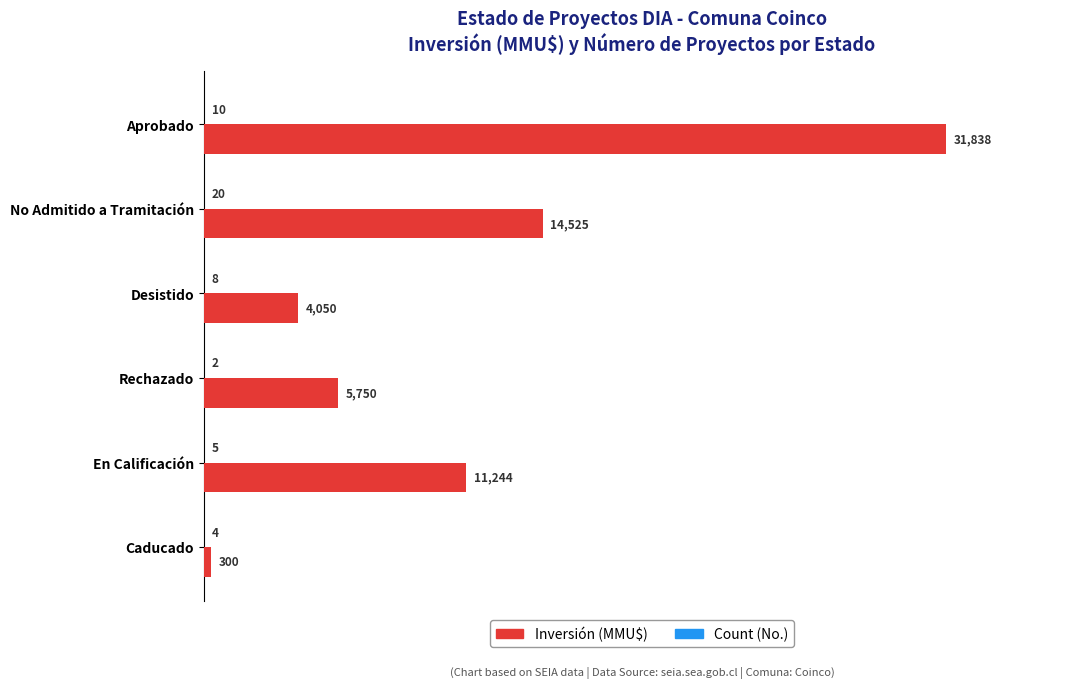

Is it true that Inversión (MMU$) equals 4017 at No Admitido a Tramitación?

False